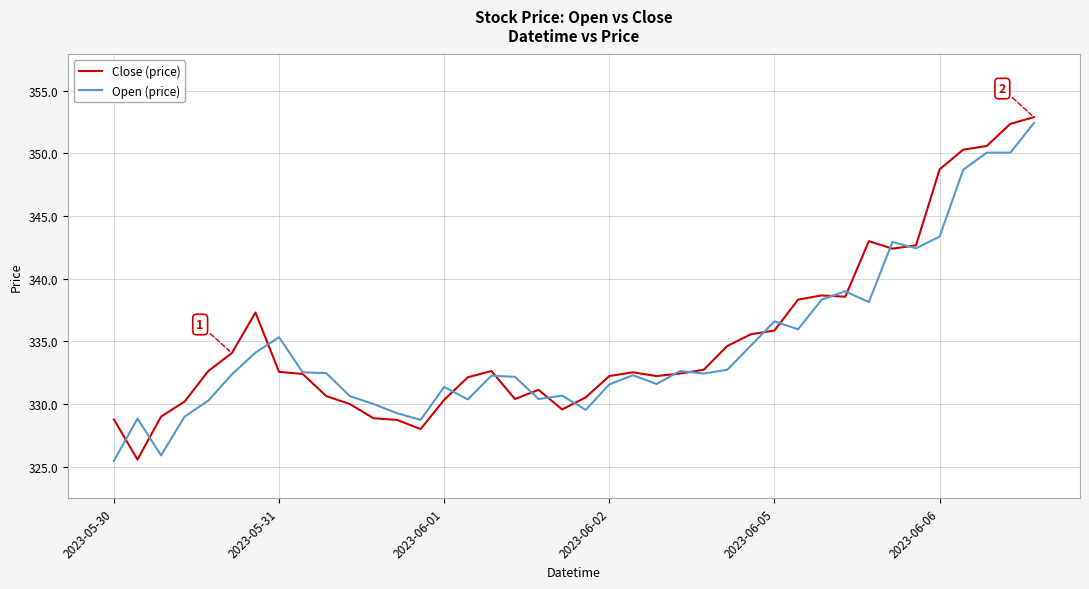

What is the lowest value of the Open (price) series?

325.5